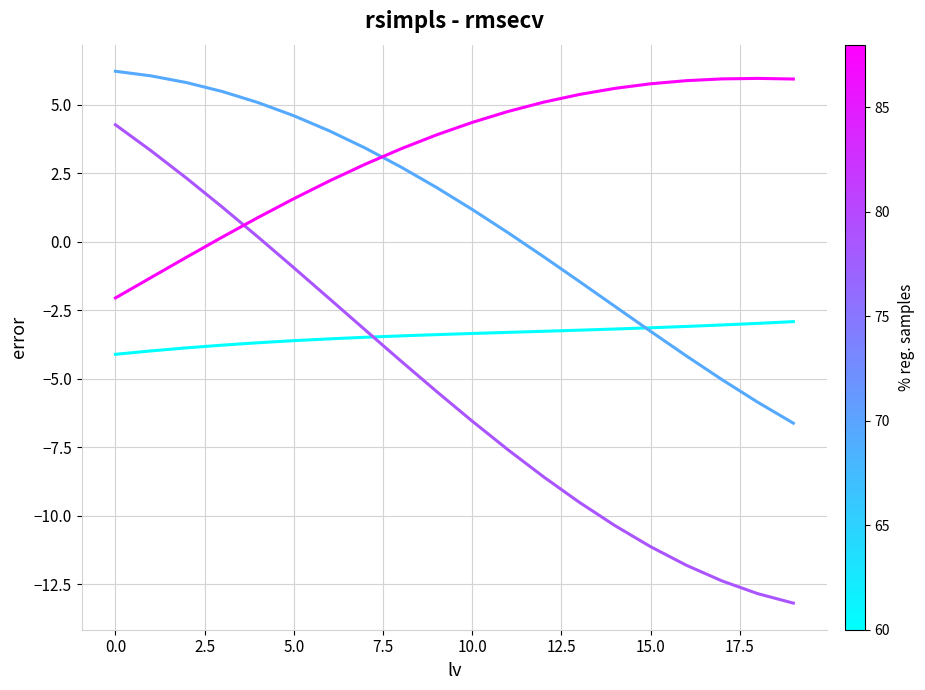

What is the maximum value shown in the chart?

6.2